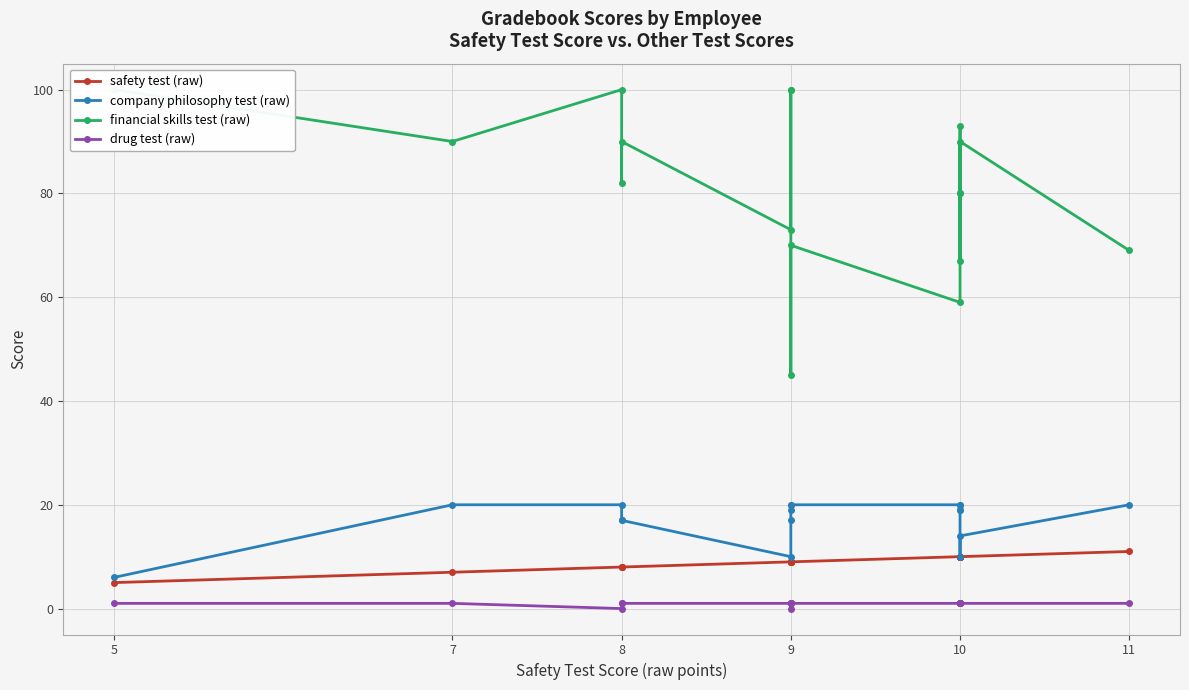

Is this an area chart (filled region under the line)?

No